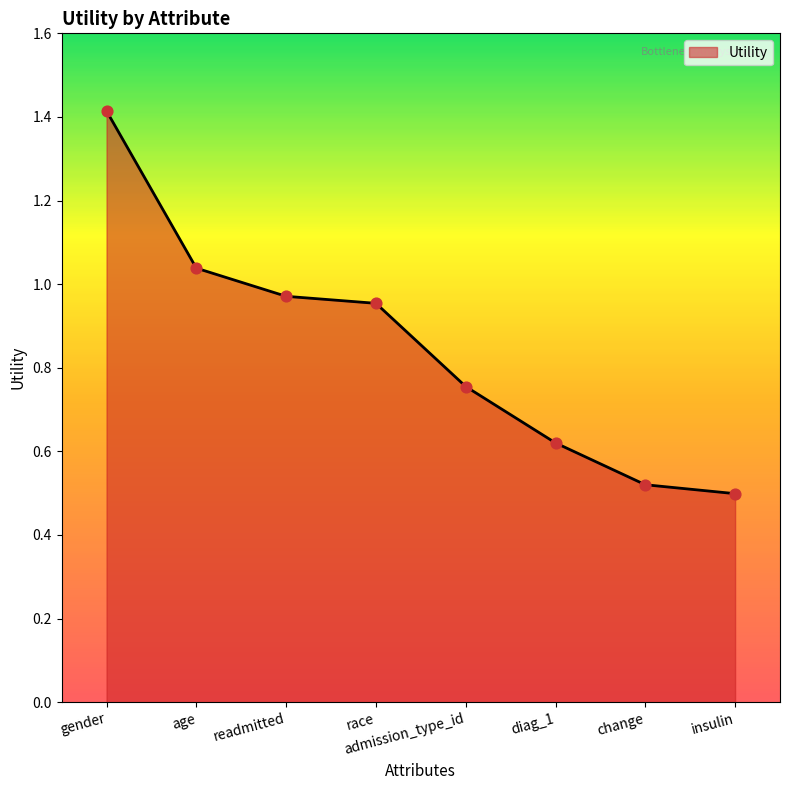

Which has a higher value, age or gender?

gender